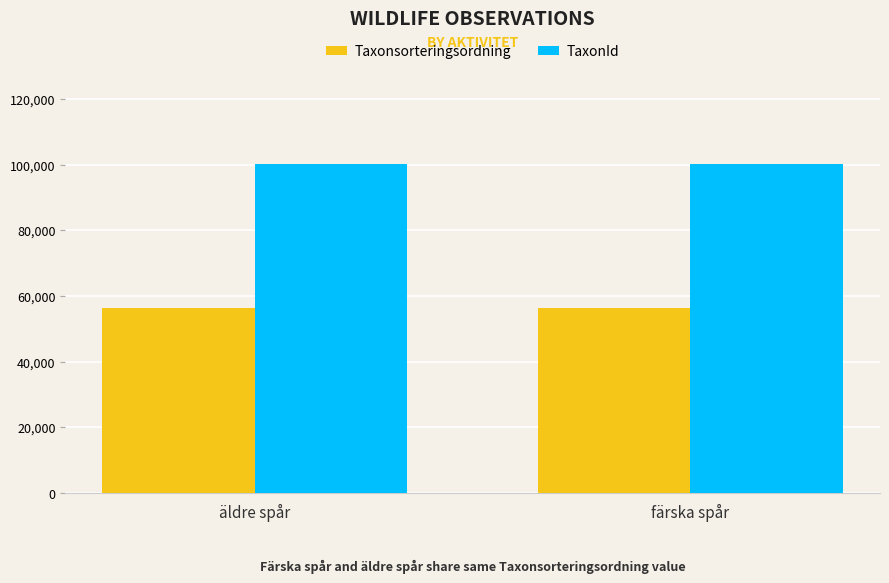

What is the label of the 1st bar from the right?

färska spår